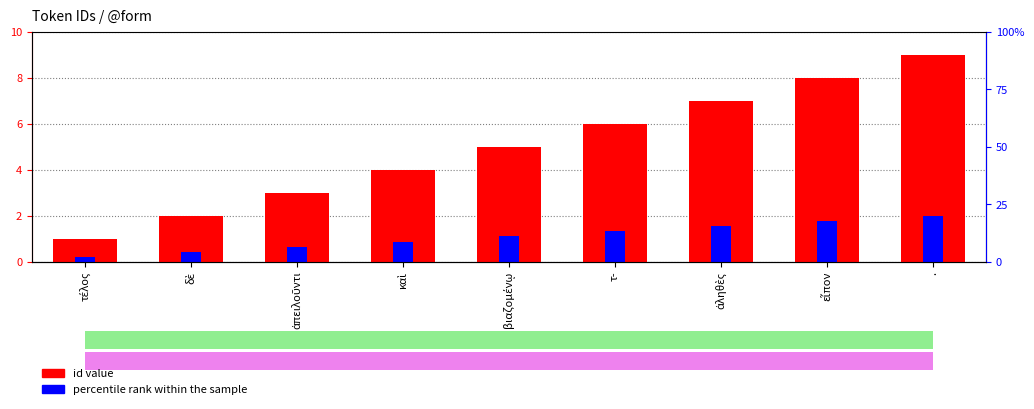

What is the total value across all series at δὲ?

2.4